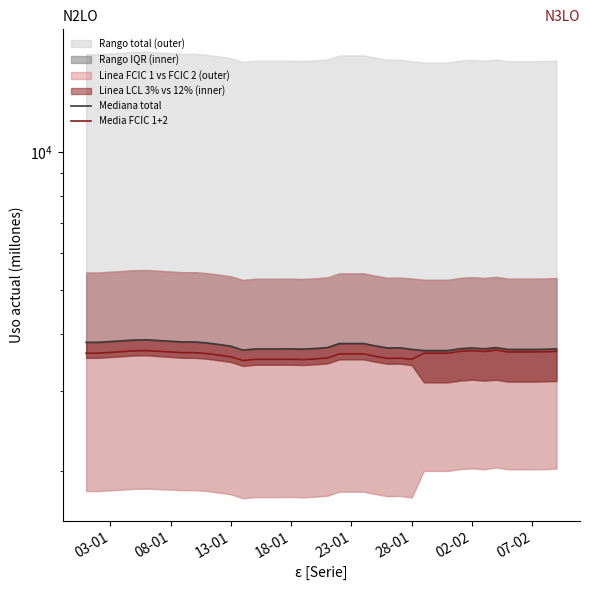

True or false: Media FCIC 1+2 has more than 1 interior local peaks.

True